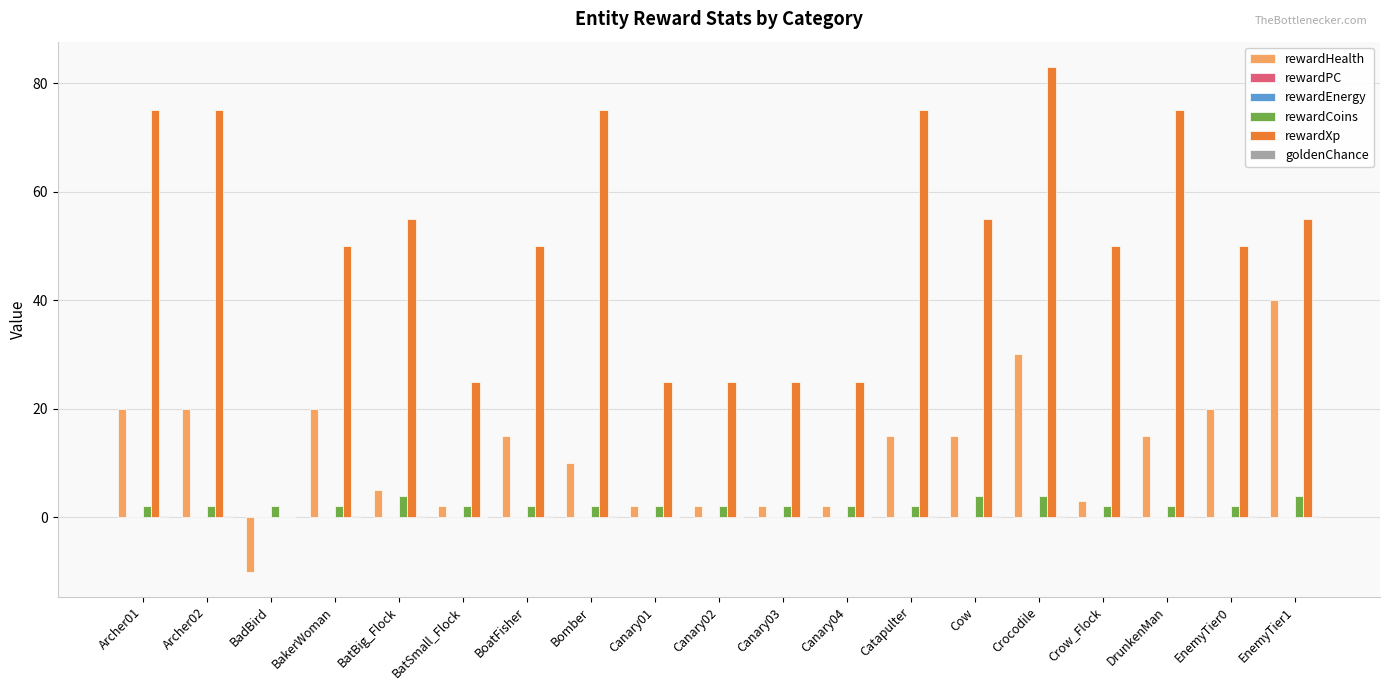

At BoatFisher, list the series in order from smallest to largest.

rewardPC, rewardEnergy, goldenChance, rewardCoins, rewardHealth, rewardXp